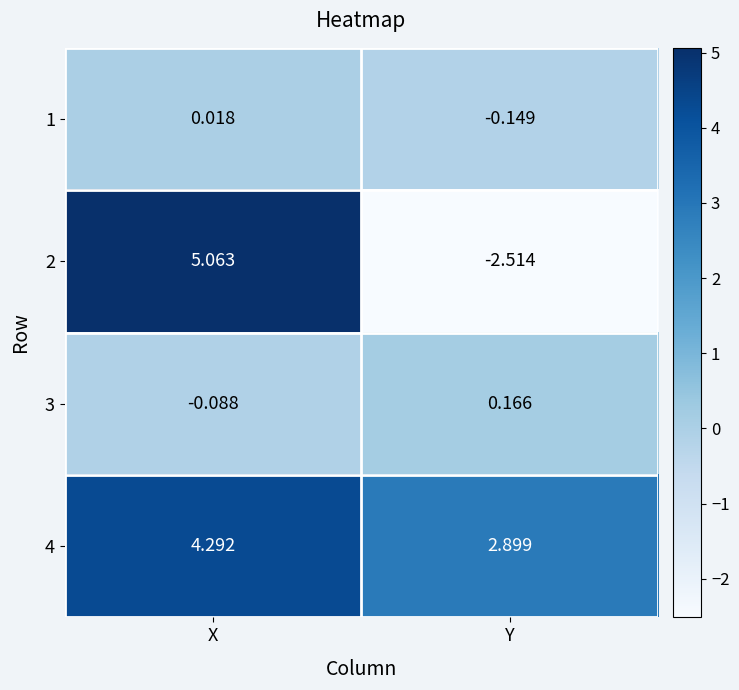

How many categories are shown in the chart?

2